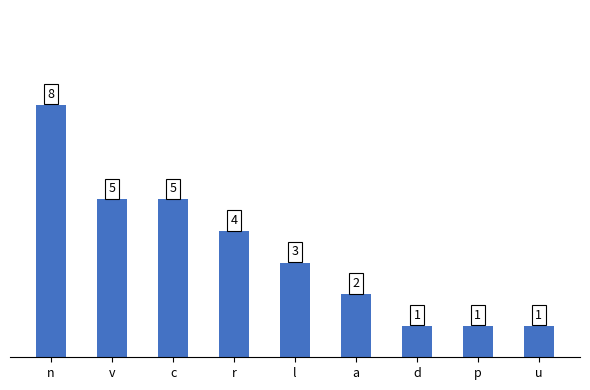

What is the average value?

3